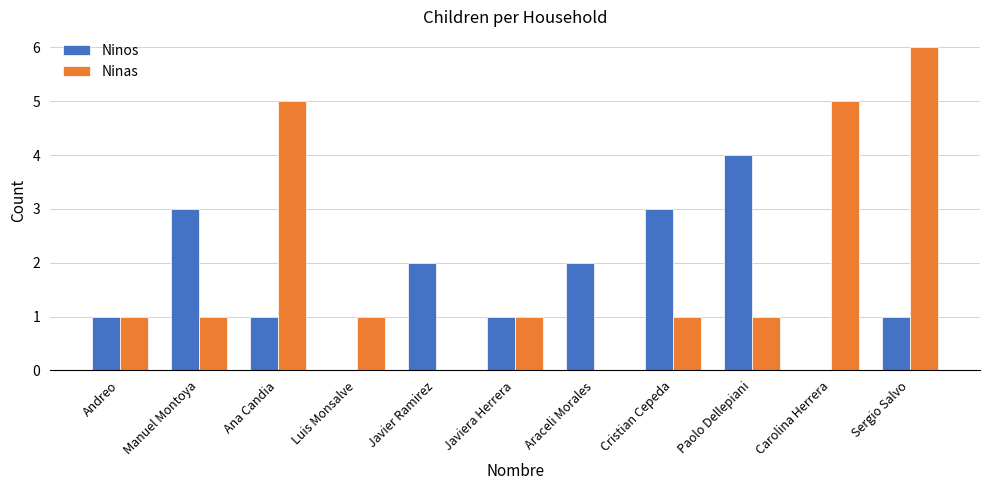

The value of Ninas at Araceli Morales is 3. True or false?

False